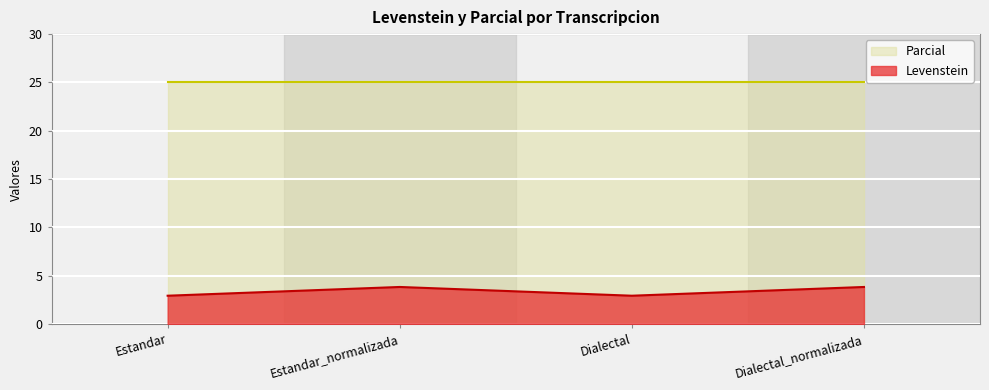

What is the label of the 2nd point from the right?

Dialectal